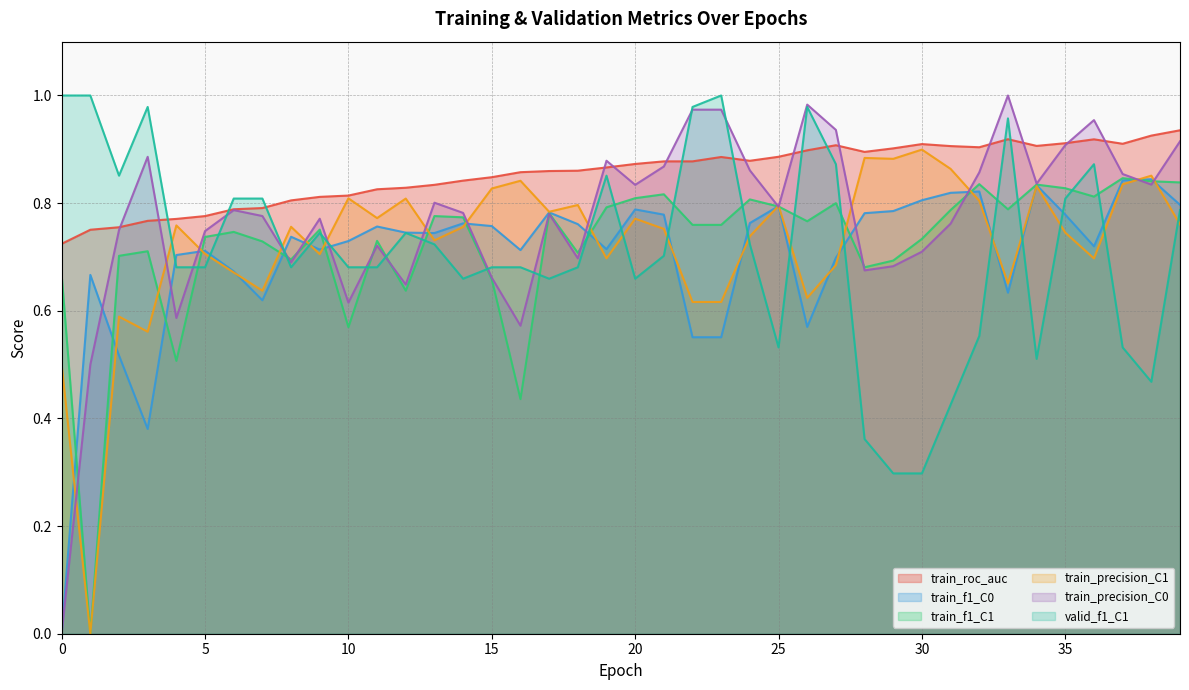

The value of valid_f1_C1 at 33 is 0.4. True or false?

False